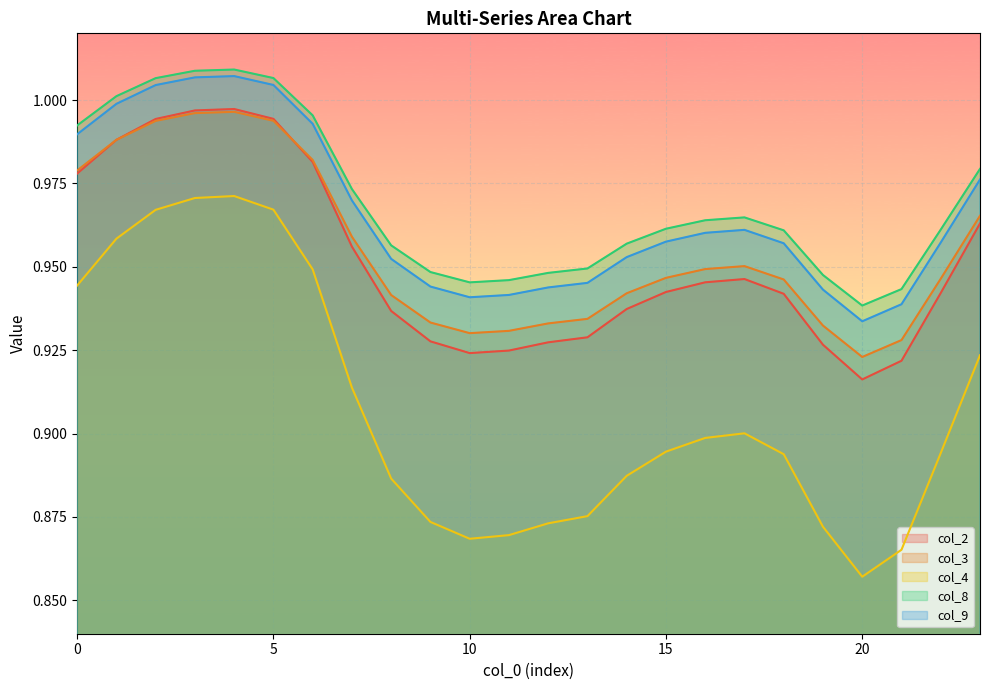

Reading right to left, extract all data points from this chart.

col_2: 1.0	0.9	0.9	0.9	0.9	0.9	0.9	0.9	0.9	0.9	0.9	0.9	0.9	0.9	0.9	0.9	1.0	1.0	1.0	1.0	1.0	1.0	1.0	1.0
col_3: 1.0	0.9	0.9	0.9	0.9	0.9	1.0	0.9	0.9	0.9	0.9	0.9	0.9	0.9	0.9	0.9	1.0	1.0	1.0	1.0	1.0	1.0	1.0	1.0
col_4: 0.9	0.9	0.9	0.9	0.9	0.9	0.9	0.9	0.9	0.9	0.9	0.9	0.9	0.9	0.9	0.9	0.9	0.9	1.0	1.0	1.0	1.0	1.0	0.9
col_8: 1.0	1.0	0.9	0.9	0.9	1.0	1.0	1.0	1.0	1.0	0.9	0.9	0.9	0.9	0.9	1.0	1.0	1.0	1.0	1.0	1.0	1.0	1.0	1.0
col_9: 1.0	1.0	0.9	0.9	0.9	1.0	1.0	1.0	1.0	1.0	0.9	0.9	0.9	0.9	0.9	1.0	1.0	1.0	1.0	1.0	1.0	1.0	1.0	1.0